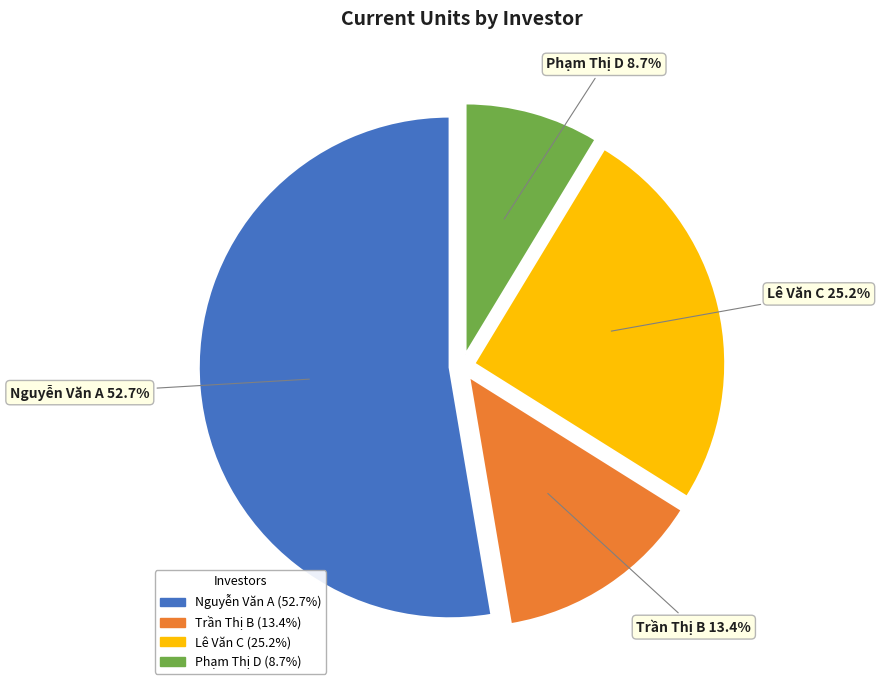

Count the number of slices in the pie.

4